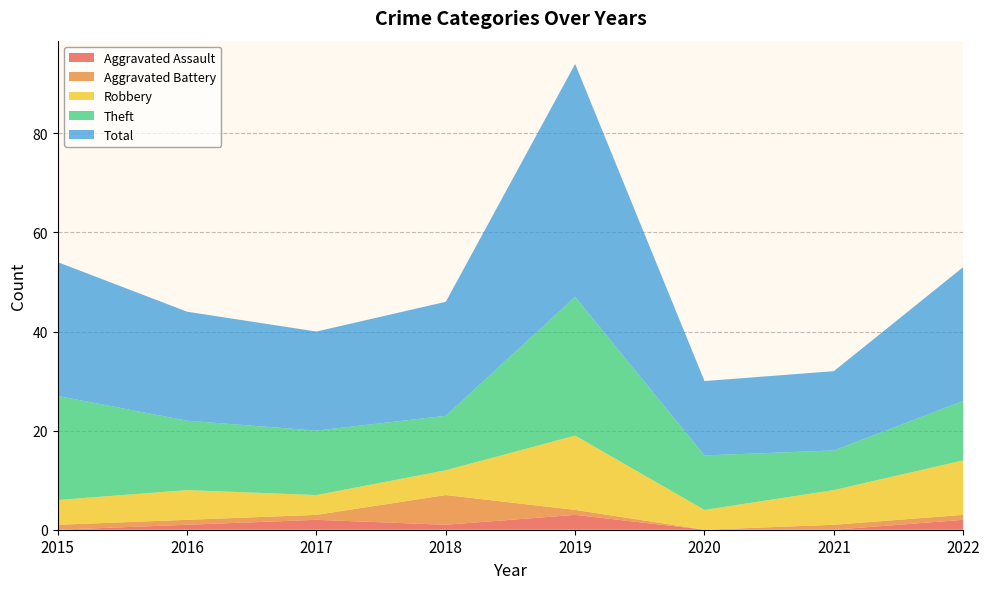

Reading left to right, list all the values displayed in this chart.

Aggravated Assault: 0	1	2	1	3	0	0	2
Aggravated Battery: 1	1	1	6	1	0	1	1
Robbery: 5	6	4	5	15	4	7	11
Theft: 21	14	13	11	28	11	8	12
Total: 27	22	20	23	47	15	16	27